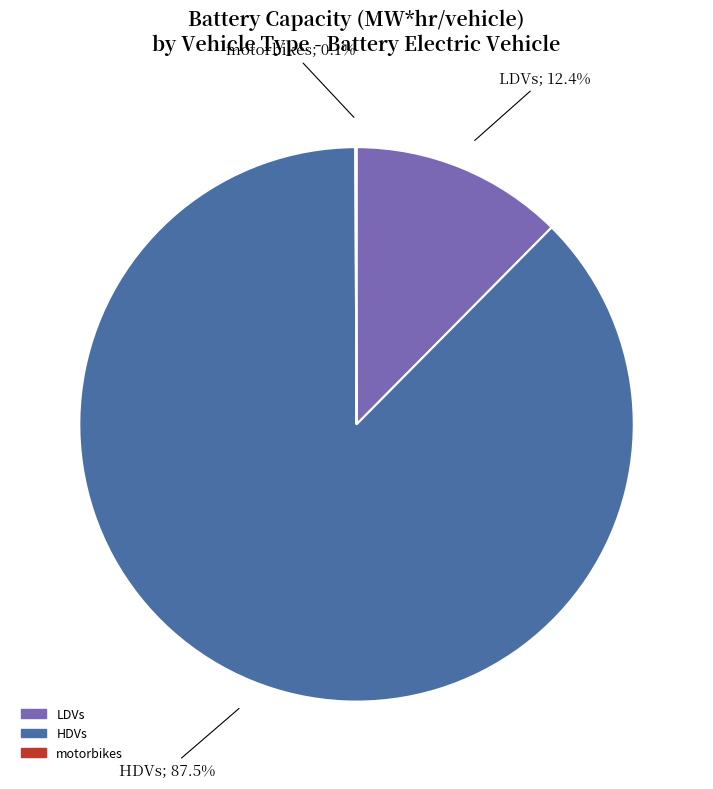

To the nearest percent, what portion does LDVs represent?

12%